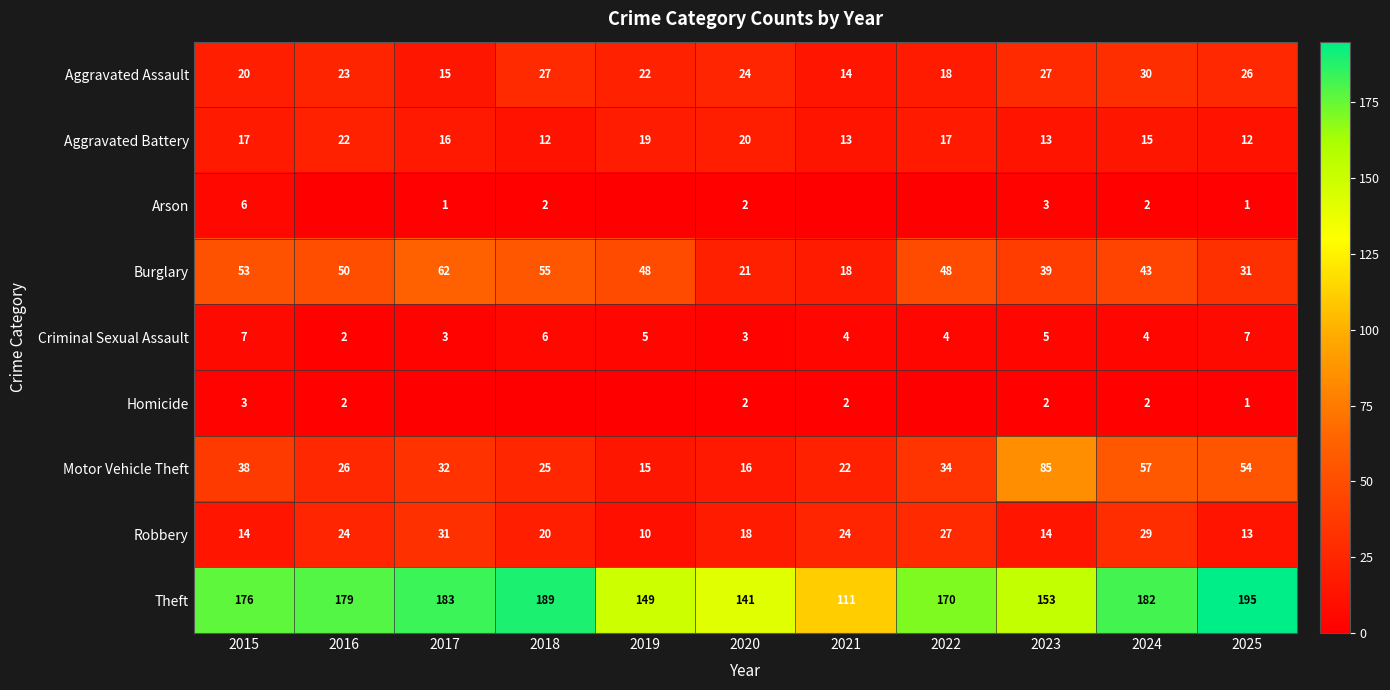

What is the total value across all series at 2025?

340